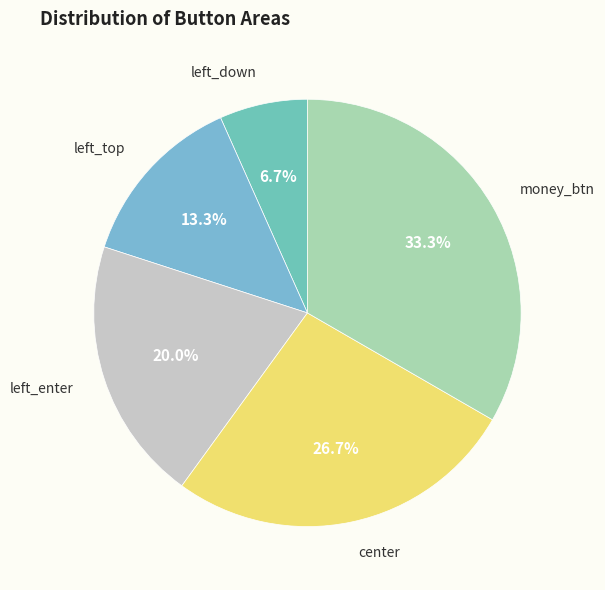

What is the largest slice in the pie chart?

money_btn